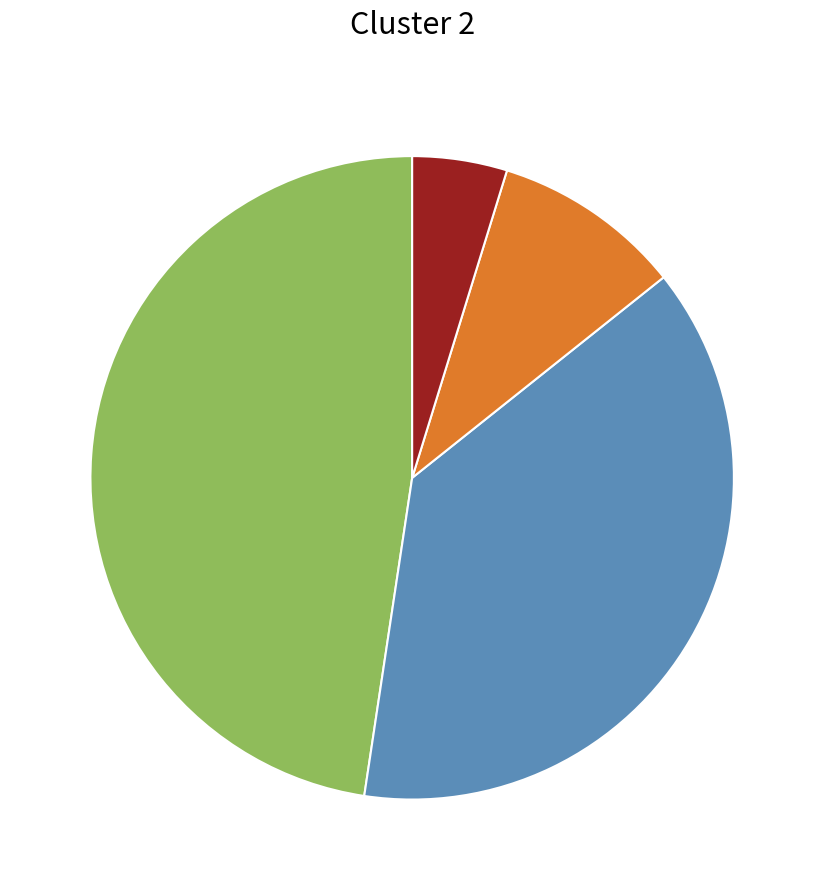

Is there any slice that represents more than half of the pie?

No